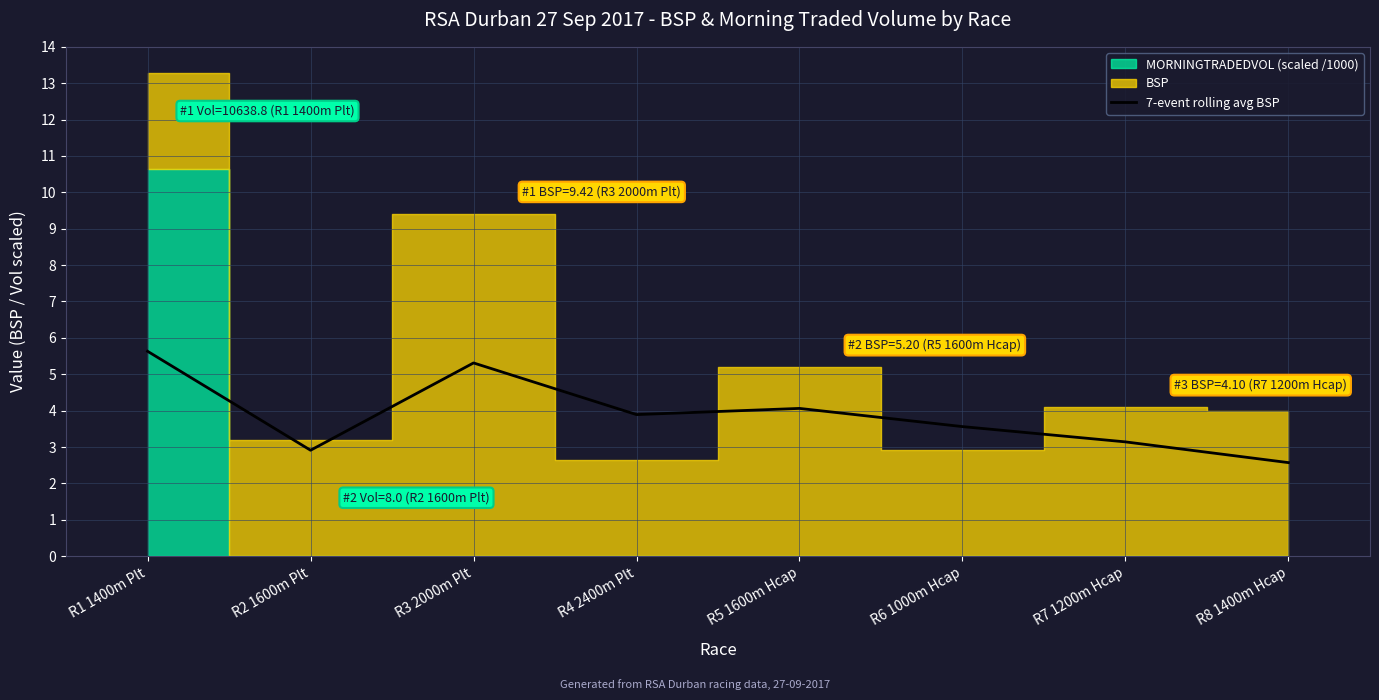

At which label does 7-event rolling avg BSP reach its peak?

R1 1400m Plt